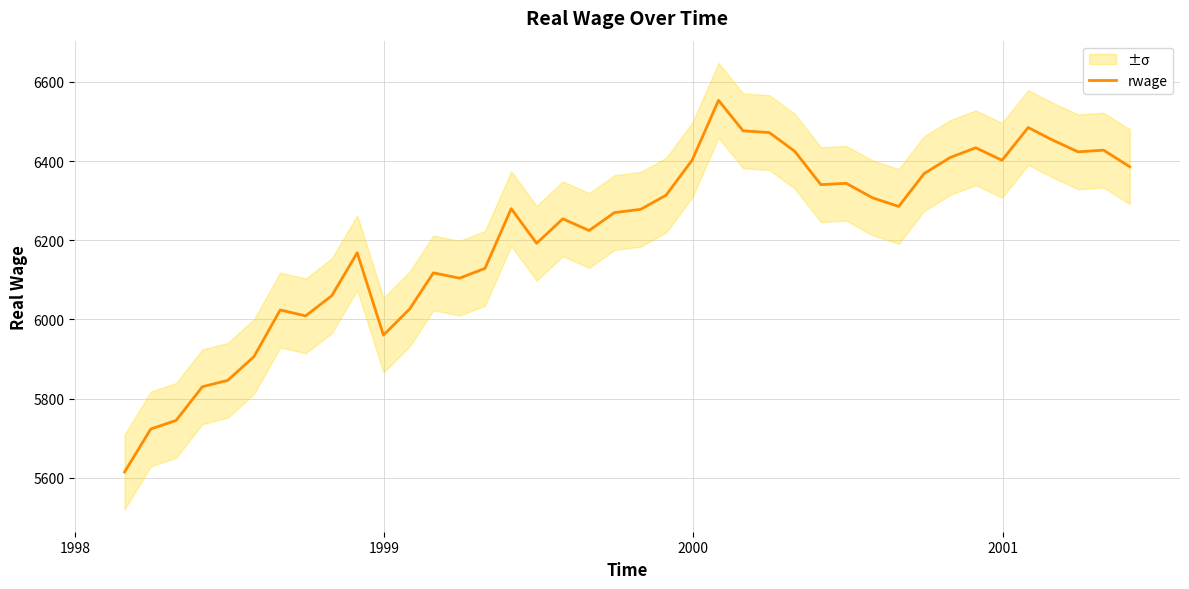

What is the maximum value for rwage?

6553.2